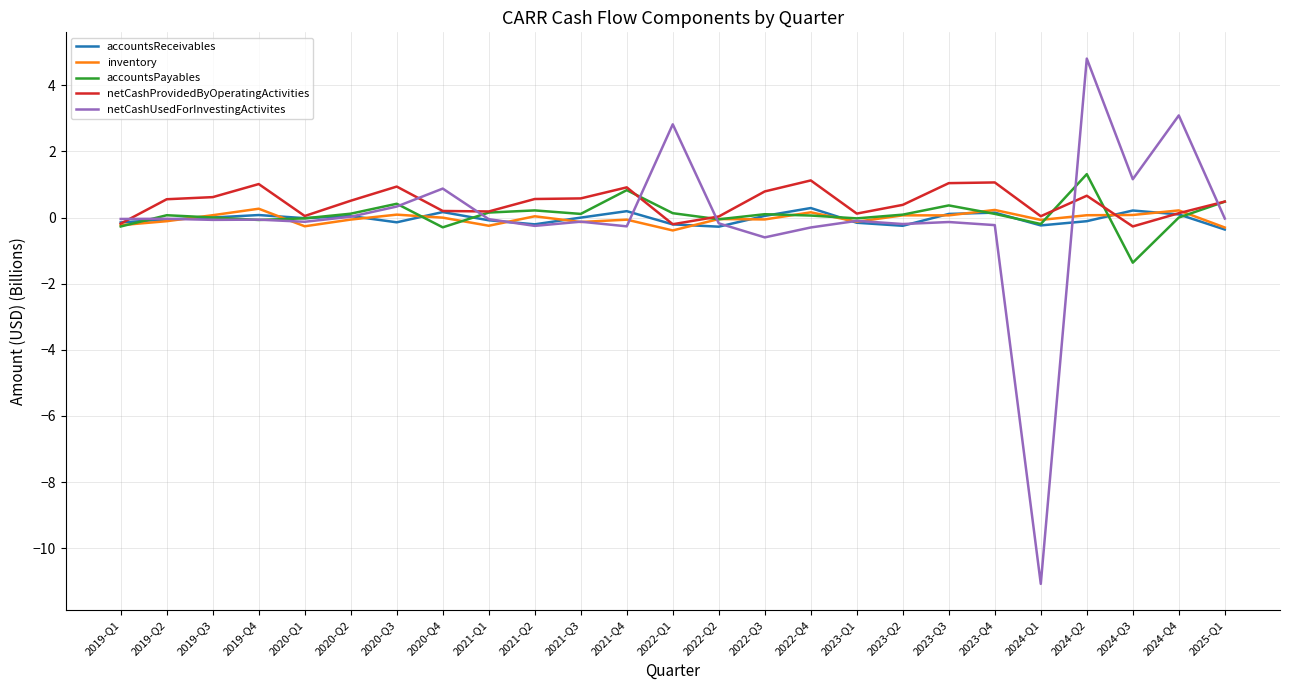

True or false: netCashProvidedByOperatingActivities and accountsReceivables cross at least once.

True